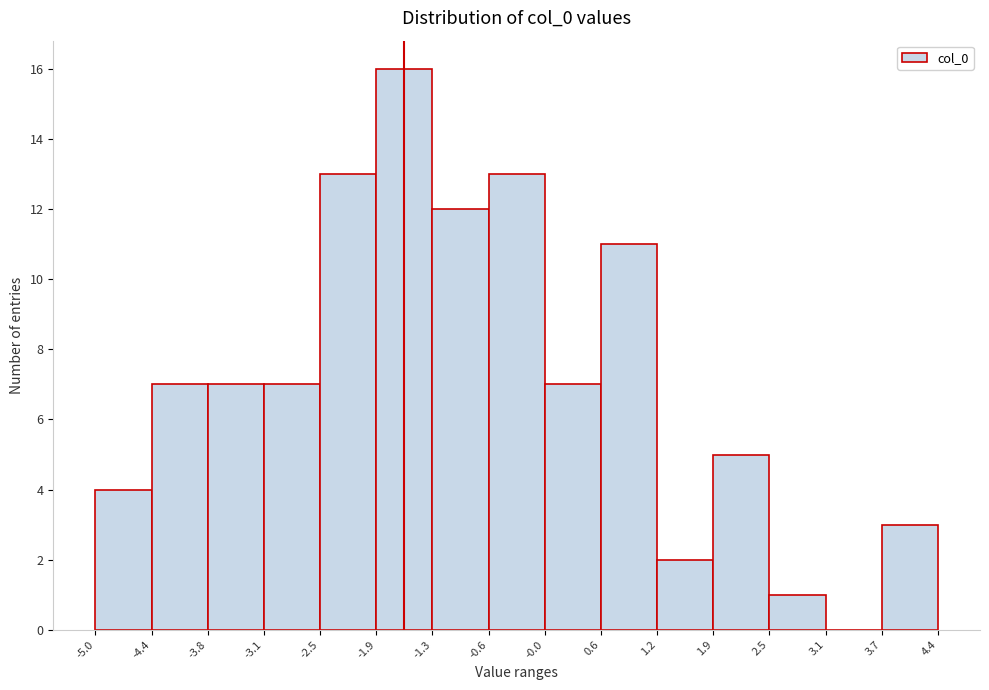

Reading left to right, transcribe this chart: for each bar, give the range it covers on the x-axis and its height. The values are not printed on the chart, so give them approximately, as read against the axis.

-5.0 to -4.4: 4
-4.4 to -3.8: 7
-3.8 to -3.1: 7
-3.1 to -2.5: 7
-2.5 to -1.9: 13
-1.9 to -1.3: 16
-1.3 to -0.6: 12
-0.6 to -0.0: 13
-0.0 to 0.6: 7
0.6 to 1.2: 11
1.2 to 1.9: 2
1.9 to 2.5: 5
2.5 to 3.1: 1
3.1 to 3.7: 0
3.7 to 4.4: 3